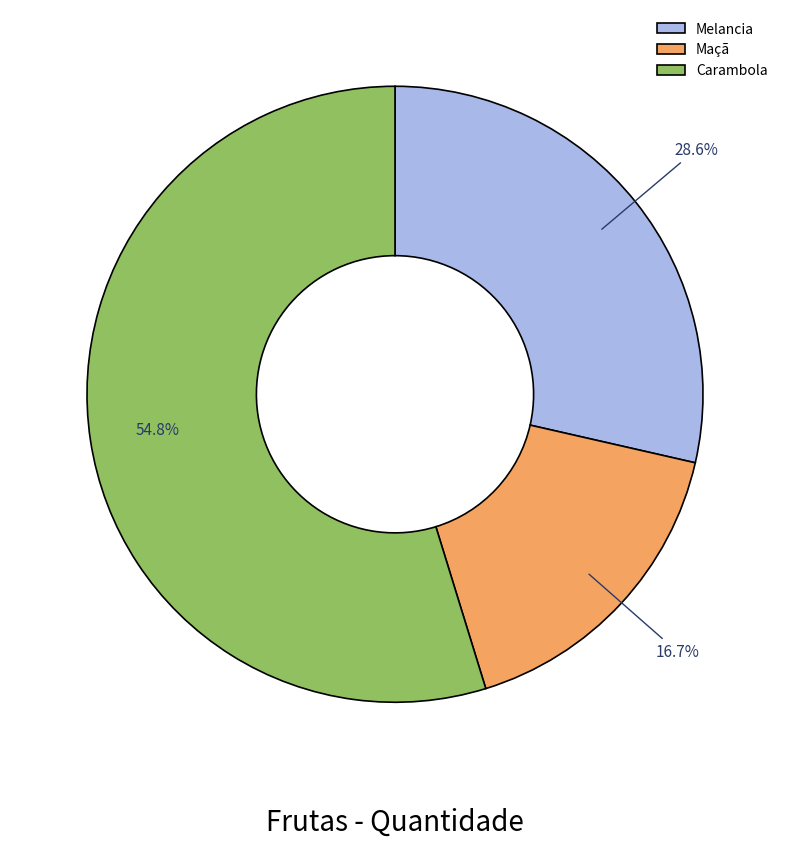

To the nearest percent, what is the combined percentage of Maçã and Melancia?

45%